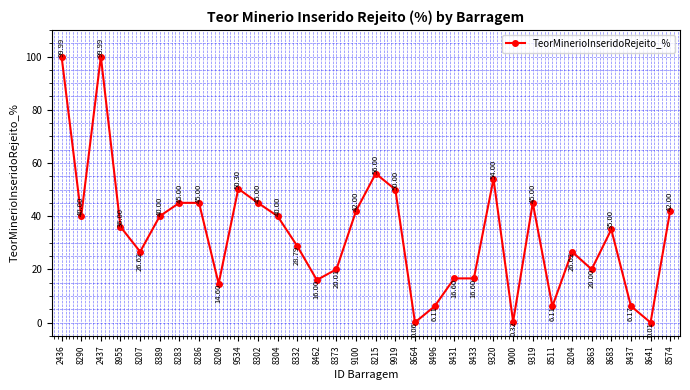

Is it true that the value at 8574 is 17.5?

False